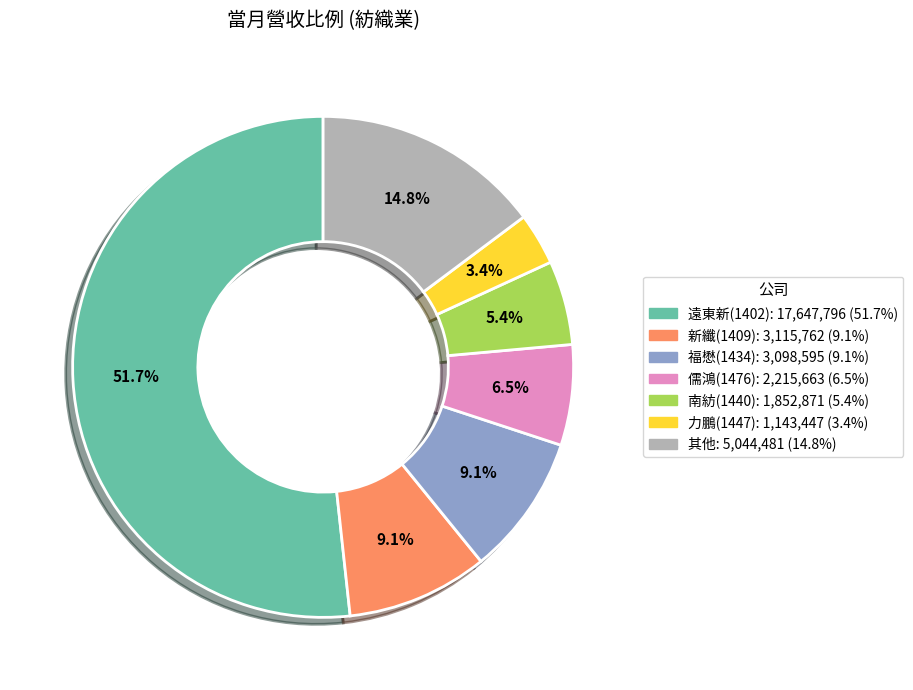

Is there a majority slice in this chart?

Yes